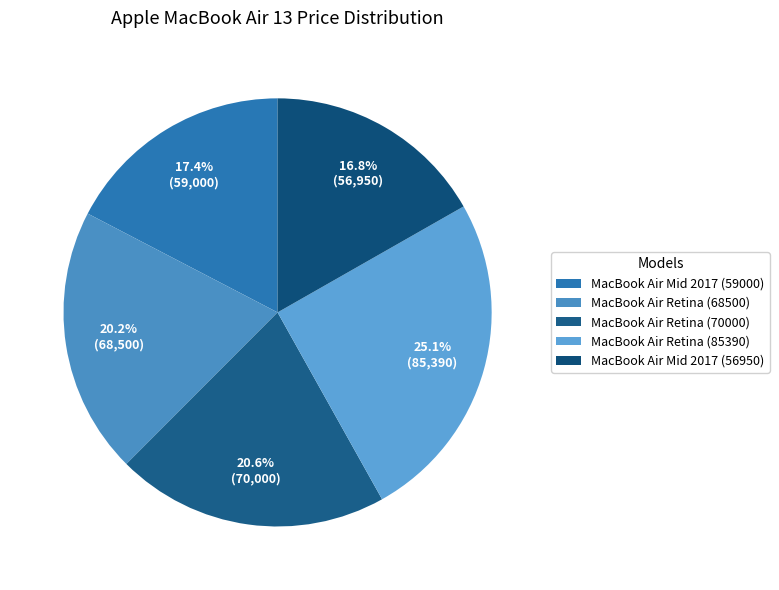

Is there a majority slice in this chart?

No